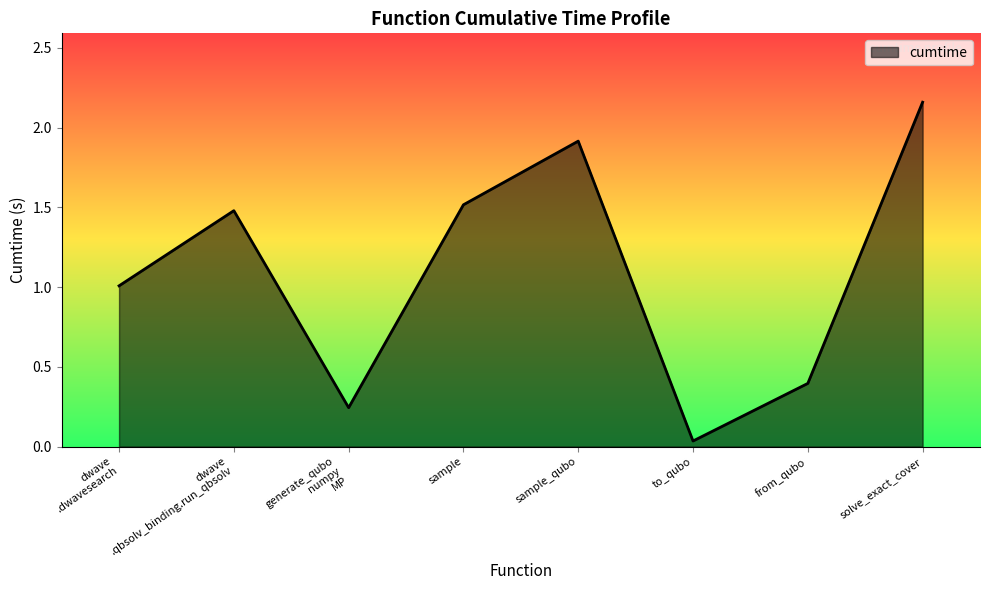

True or false: the data shows 3.6 at solve_exact_cover.

False